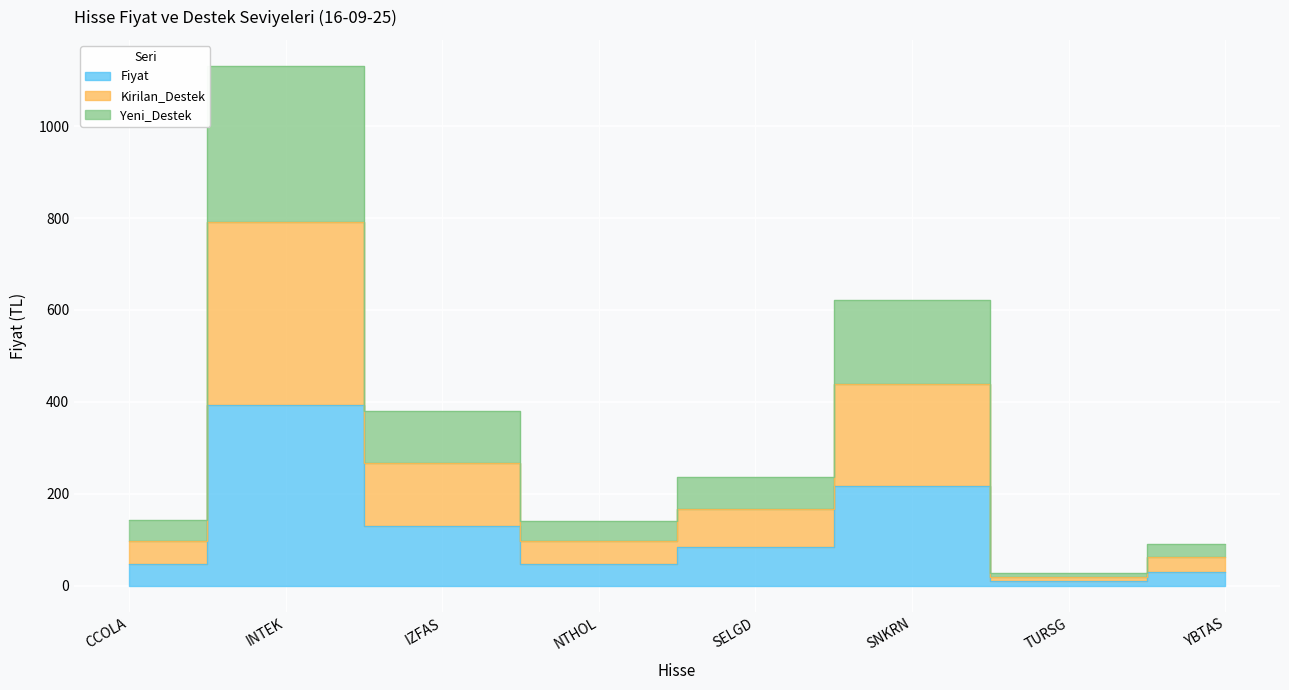

The Yeni_Destek series shows 380.0 at IZFAS. True or false?

True